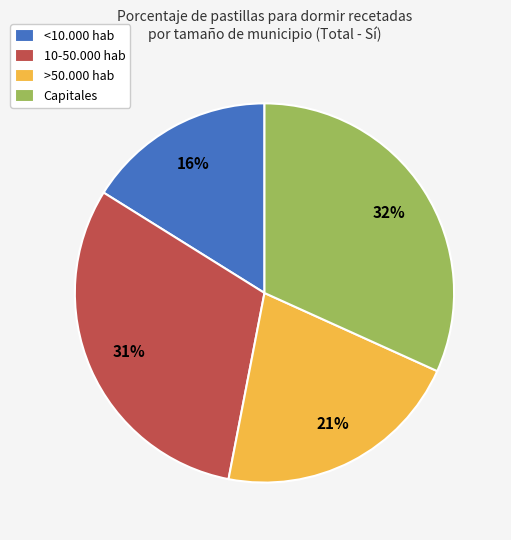

Which has a higher value, 10-50.000 hab or <10.000 hab?

10-50.000 hab